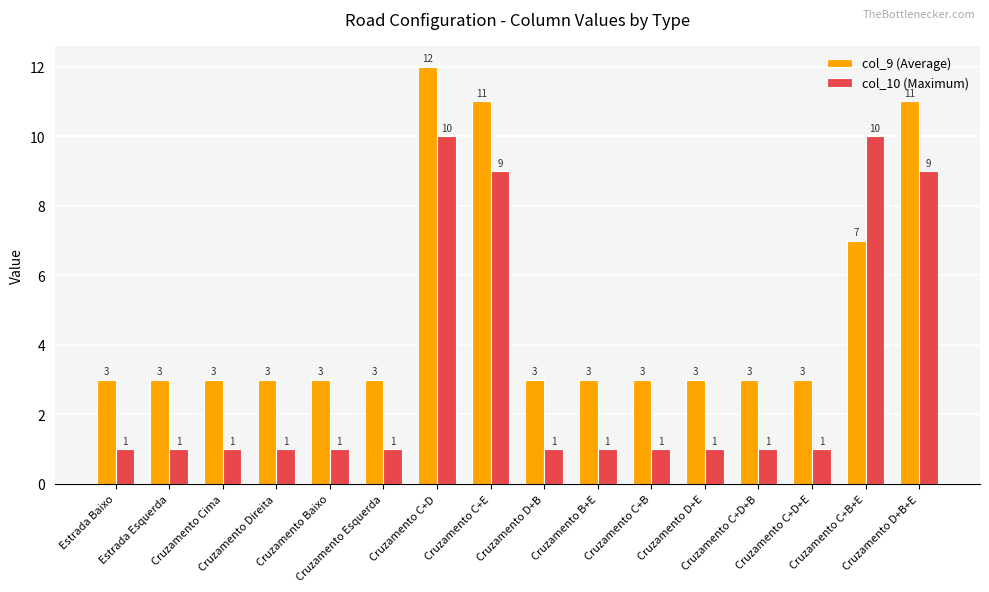

What is the minimum value for col_10 (Maximum)?

1